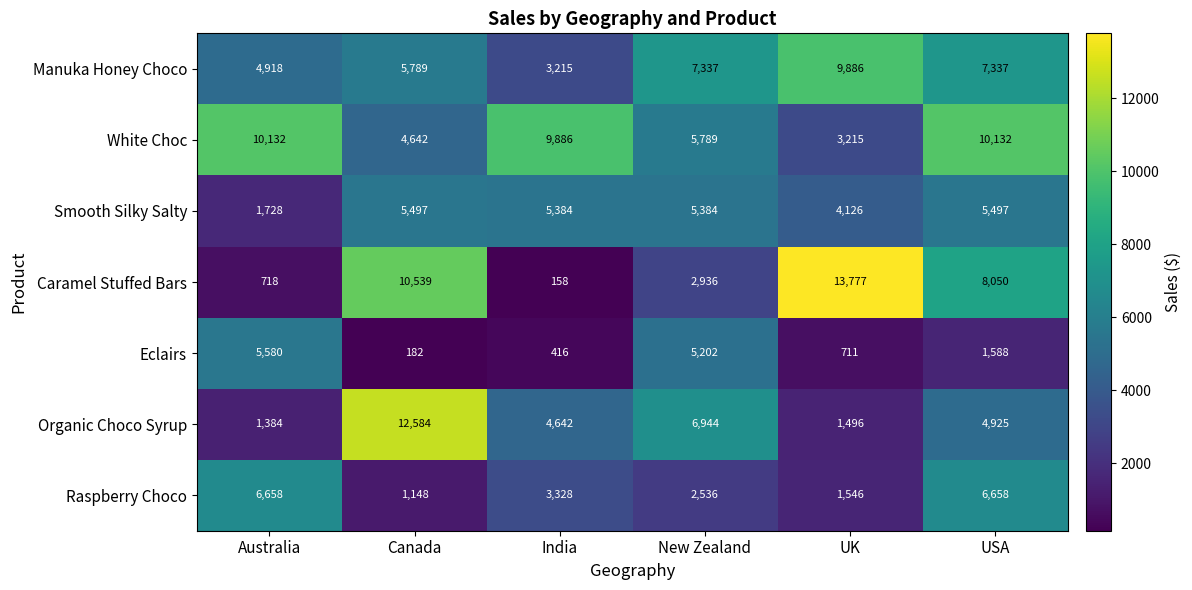

Which category has the highest value across all series?

UK